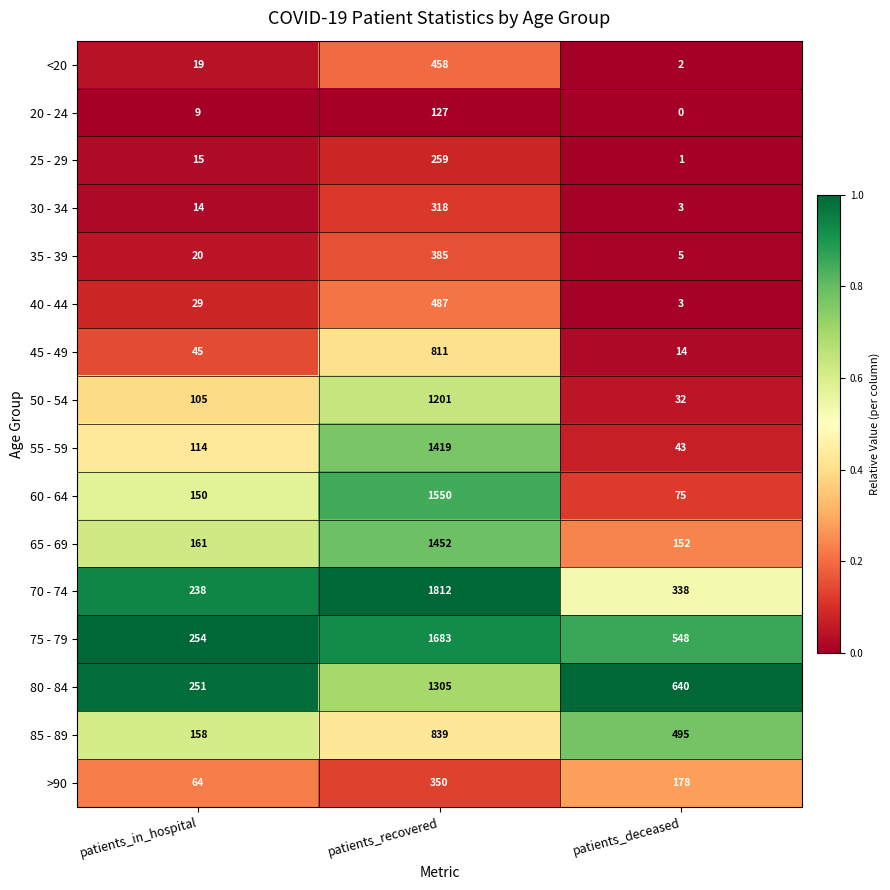

Between patients_recovered and patients_deceased, which series saw the biggest shift?

60 - 64